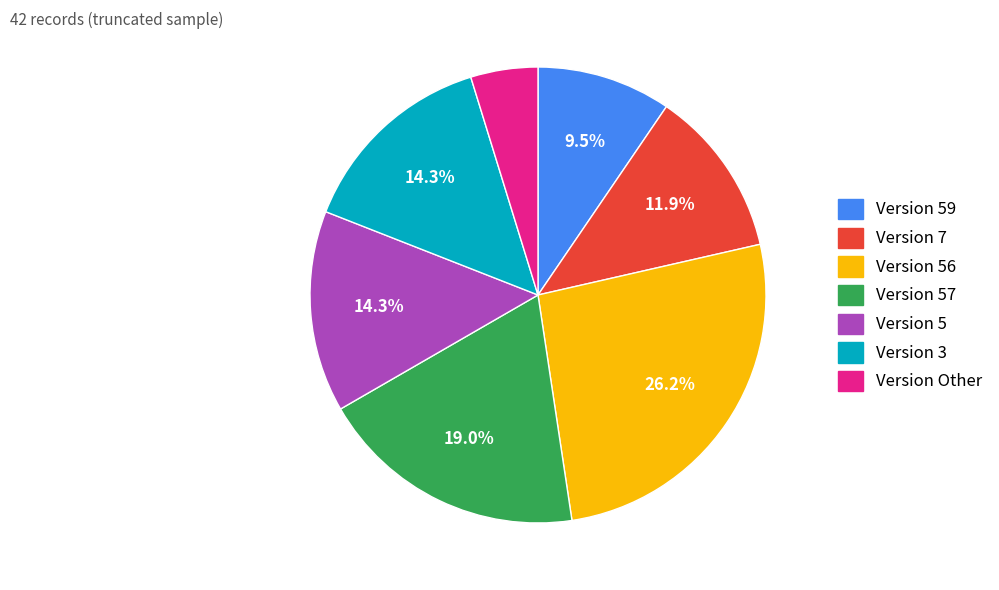

Is the sum of Version 7 and Version Other greater than half?

No